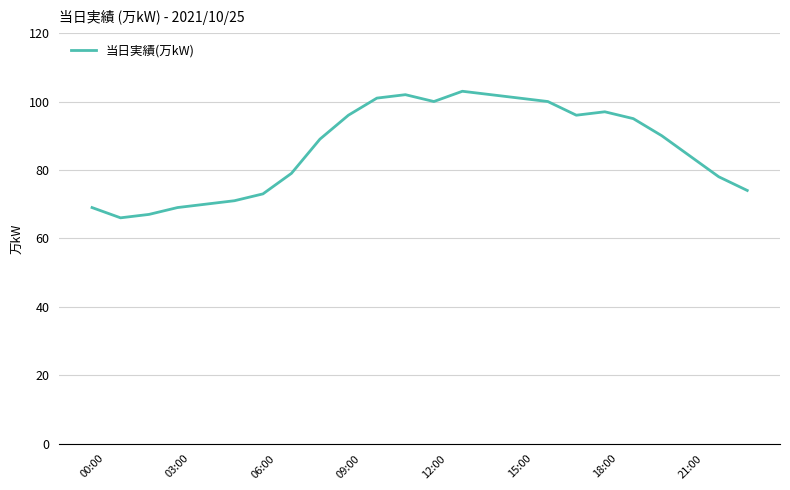

What is the difference between the maximum and minimum values?

37